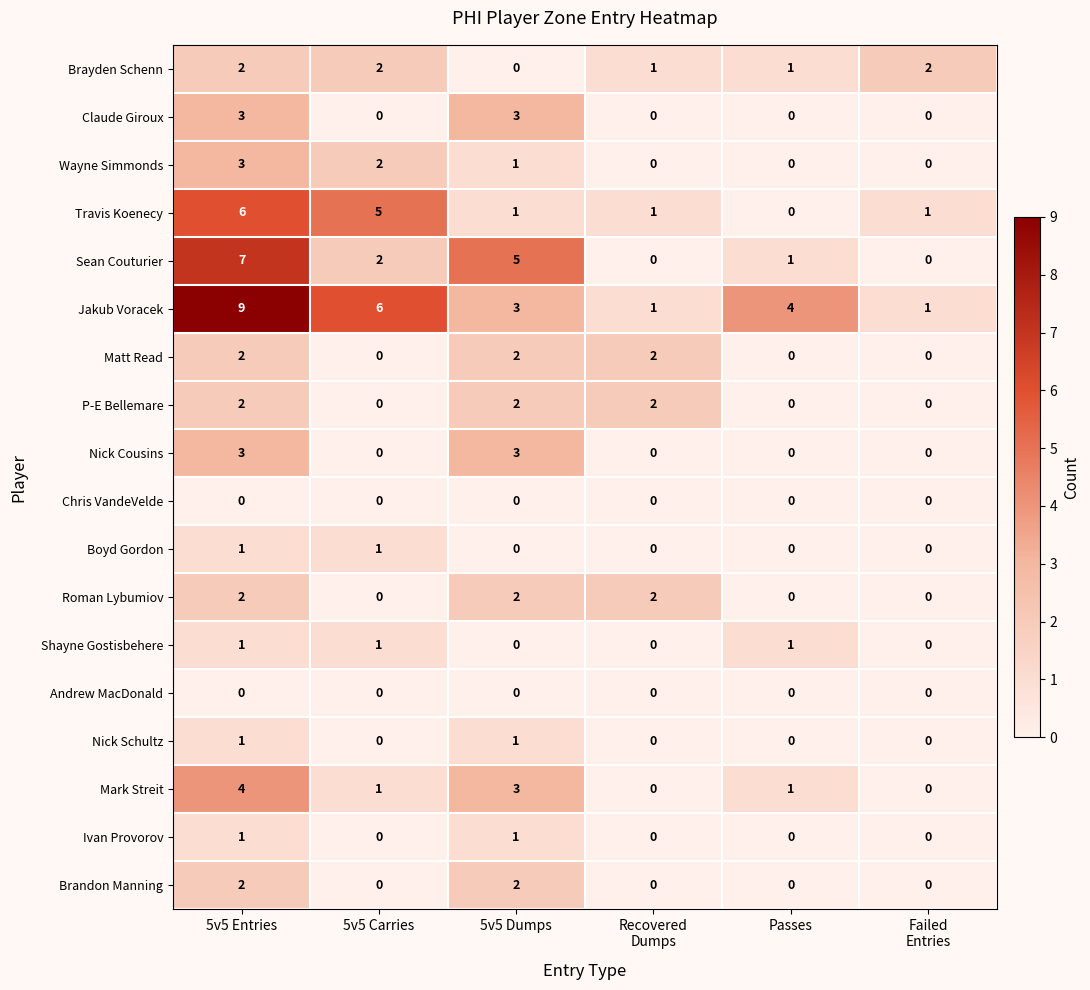

The value of Travis Koenecy at 5v5 Dumps is 1. True or false?

True